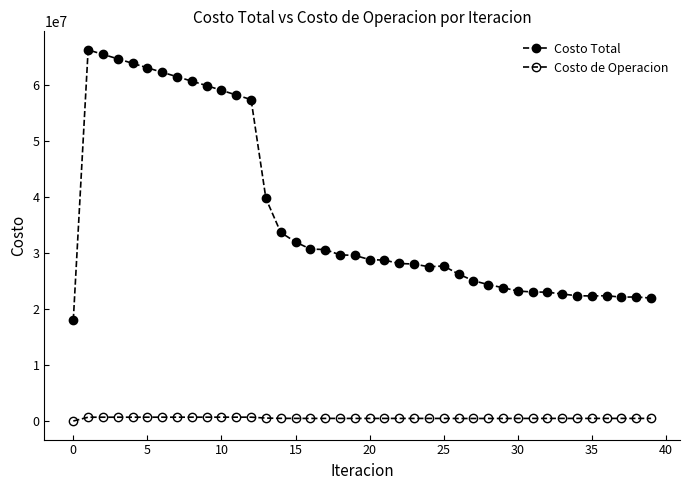

Where is the first local minimum for Costo Total?

24